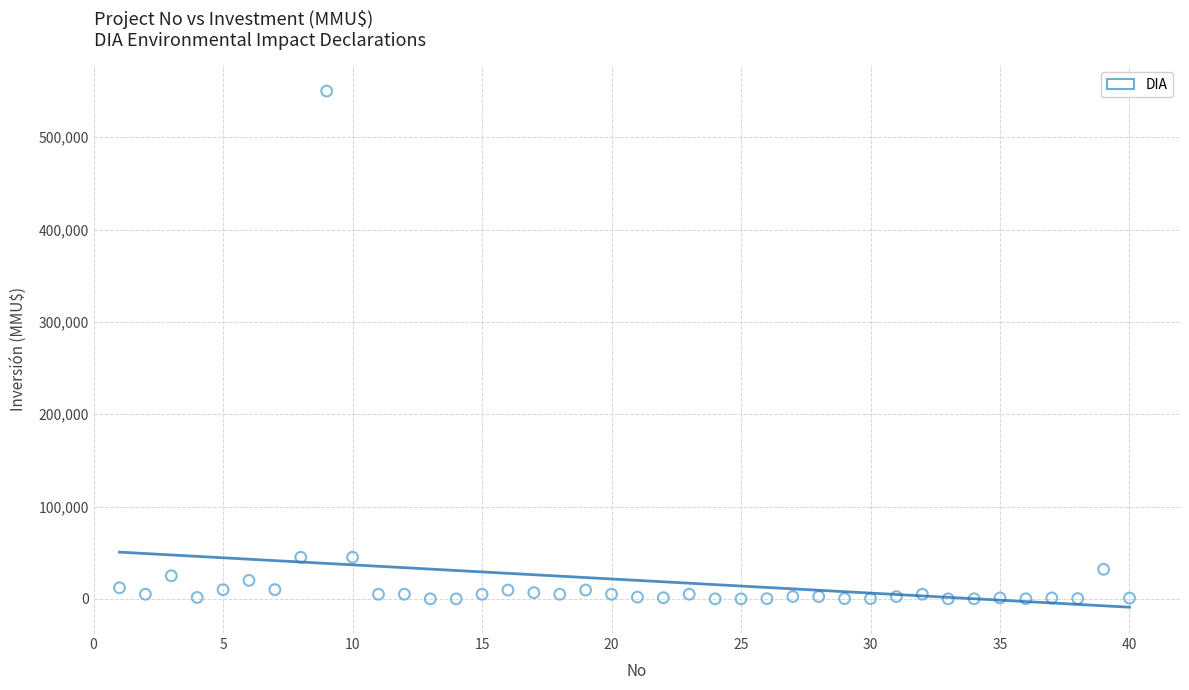

What is the range of X values (max minus min)?

39